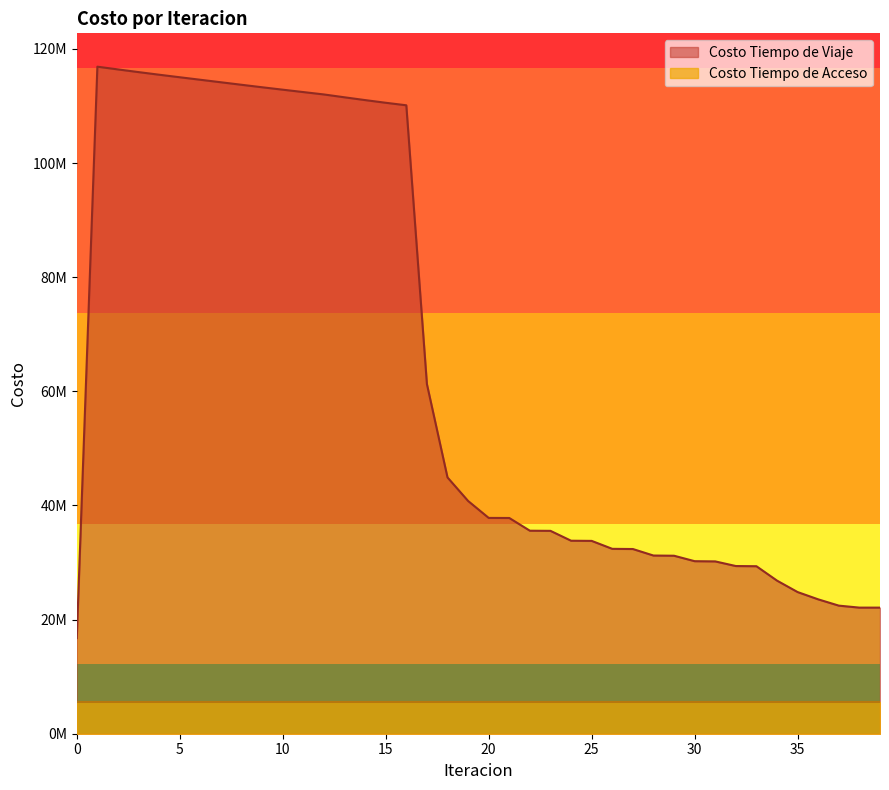

Where is the first local maximum?

1